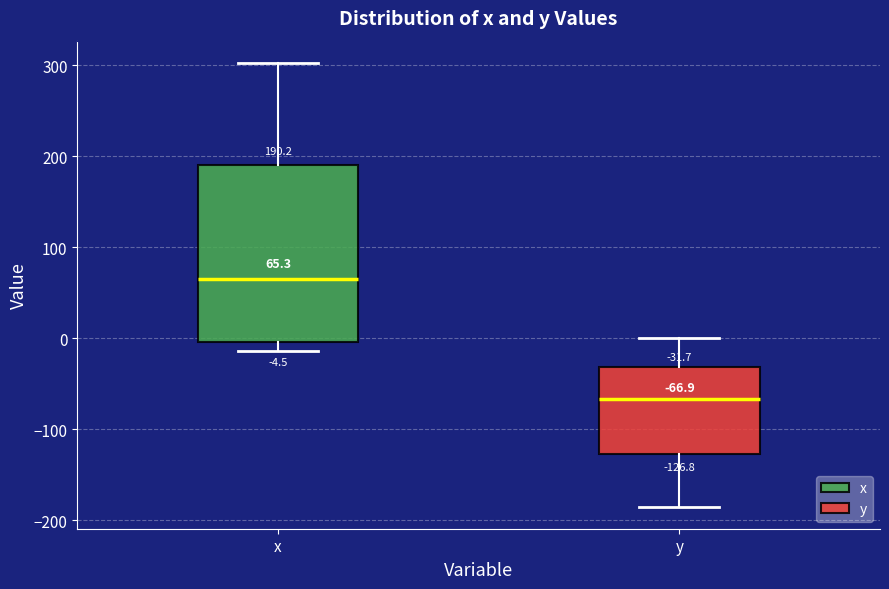

Which box is the tallest, from its lower edge to its upper edge?

x